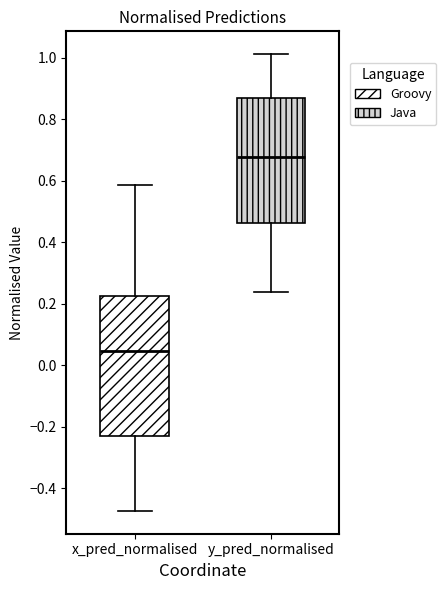

Reading left to right, read every box against the y-axis: the position of its median line, the range the box covers, and the ends of its whiskers. The values are not printed on the chart, so give them approximately, as read against the axis.

x_pred_normalised: median 0.04, box -0.24 to 0.22, whiskers -0.48 to 0.58
y_pred_normalised: median 0.68, box 0.46 to 0.86, whiskers 0.24 to 1.02